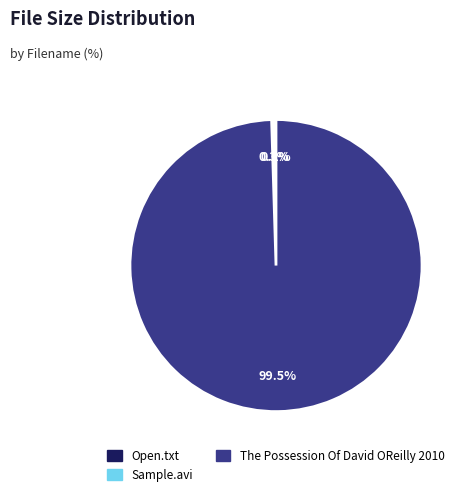

What is the largest slice in the pie chart?

The Possession Of David OReilly 2010